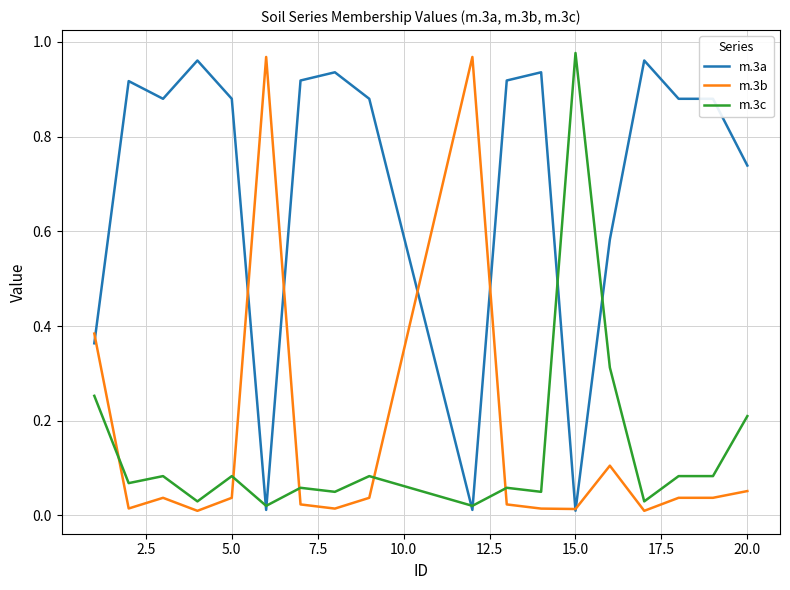

Which series has the largest total across all categories?

m.3a